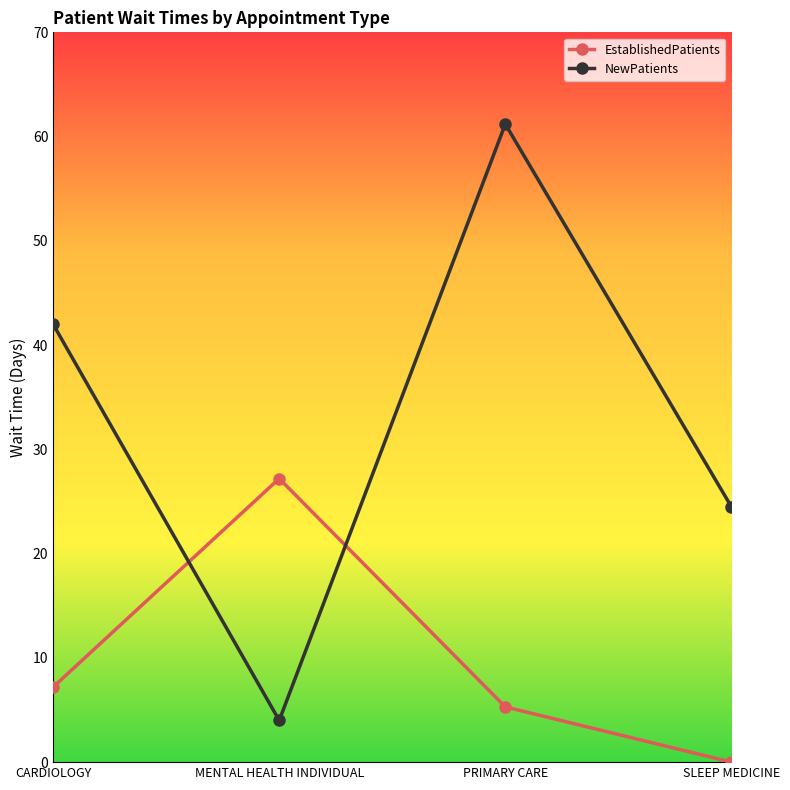

Count the number of categories in the chart.

4